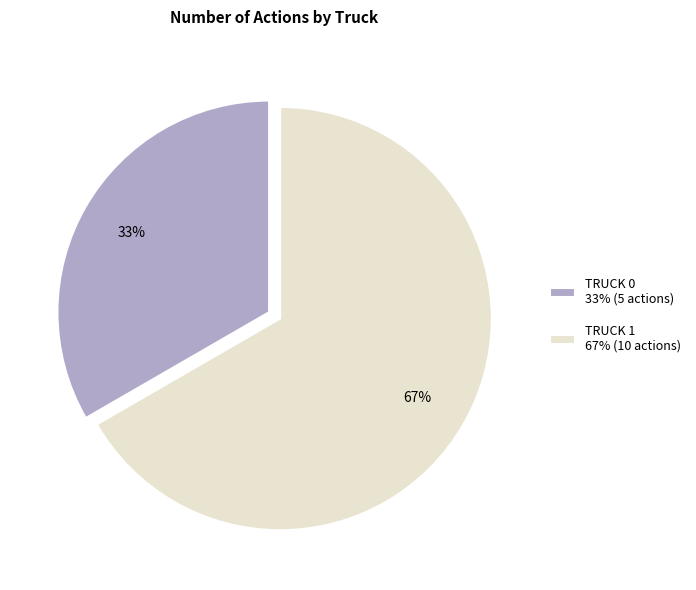

Does any single category account for the majority?

Yes